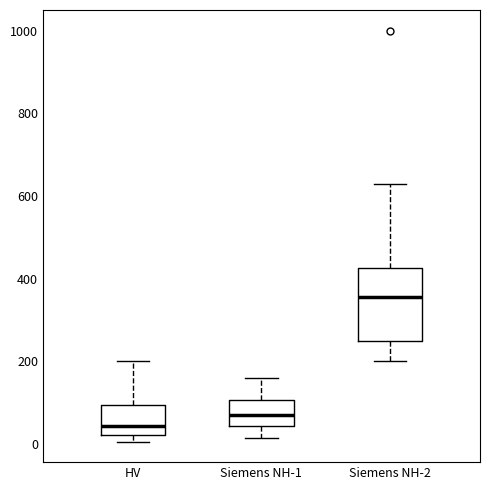

Where is the upper edge of the box for Siemens NH-2 on the y-axis? The values are not printed on the chart, so give them approximately, as read against the axis.

420